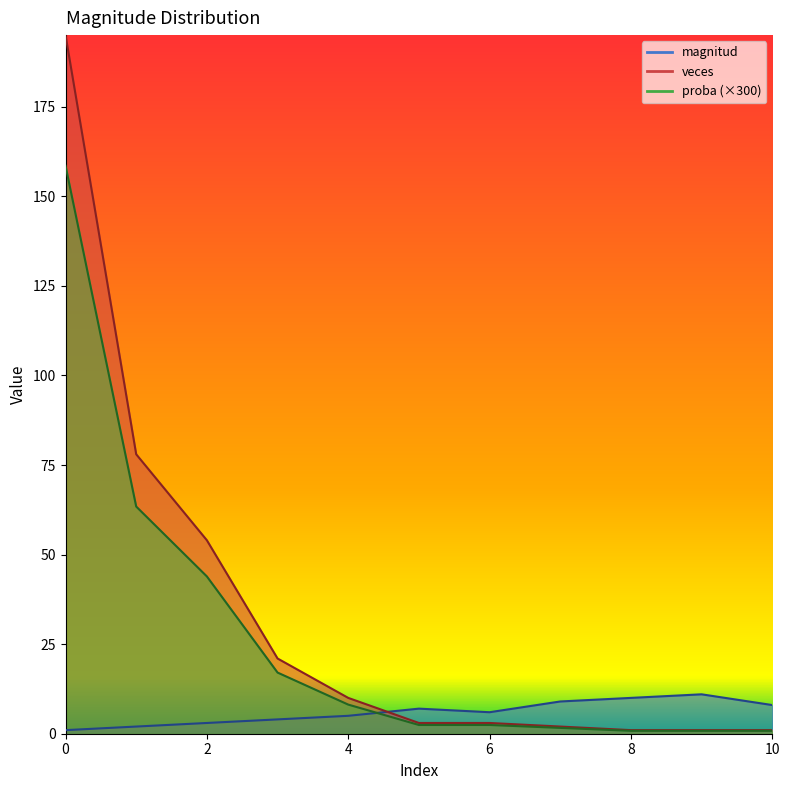

True or false: magnitud has a value of 2.5 at 10.

False